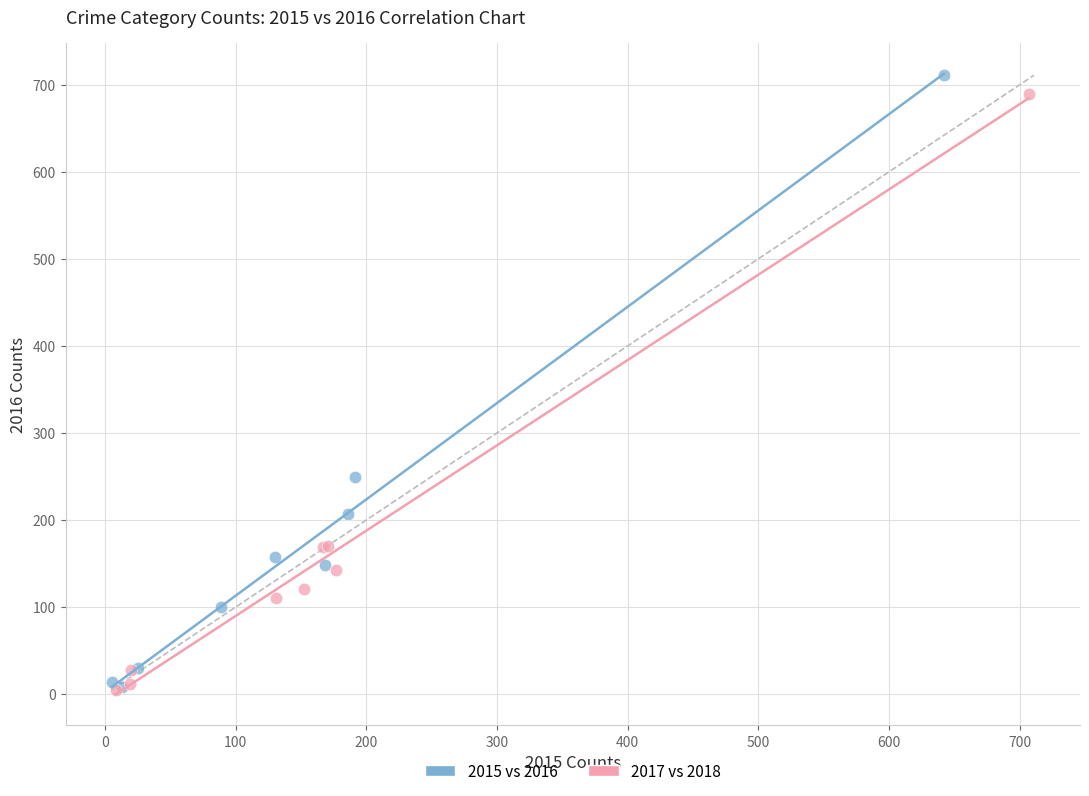

Which series has the largest Y range (max minus min)?

2015 vs 2016